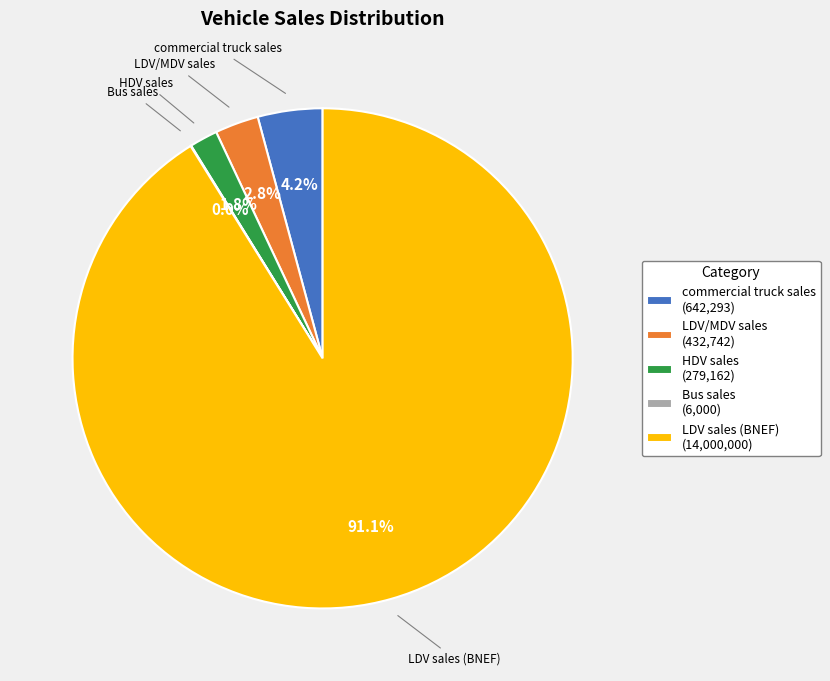

Combined, do LDV sales (BNEF) (14,000,000) and HDV sales (279,162) account for over 50%?

Yes